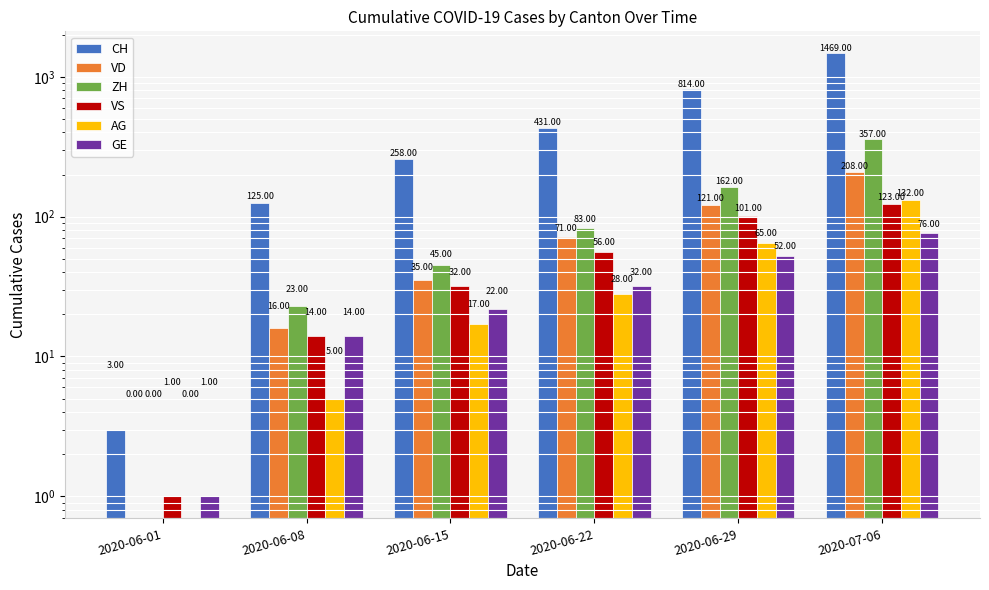

Reading right to left, transcribe all the data shown in this chart.

CH: 2020-07-06=1469	2020-06-29=814	2020-06-22=431	2020-06-15=258	2020-06-08=125	2020-06-01=3
VD: 2020-07-06=208	2020-06-29=121	2020-06-22=71	2020-06-15=35	2020-06-08=16	2020-06-01=0
ZH: 2020-07-06=357	2020-06-29=162	2020-06-22=83	2020-06-15=45	2020-06-08=23	2020-06-01=0
VS: 2020-07-06=123	2020-06-29=101	2020-06-22=56	2020-06-15=32	2020-06-08=14	2020-06-01=1
AG: 2020-07-06=132	2020-06-29=65	2020-06-22=28	2020-06-15=17	2020-06-08=5	2020-06-01=0
GE: 2020-07-06=76	2020-06-29=52	2020-06-22=32	2020-06-15=22	2020-06-08=14	2020-06-01=1